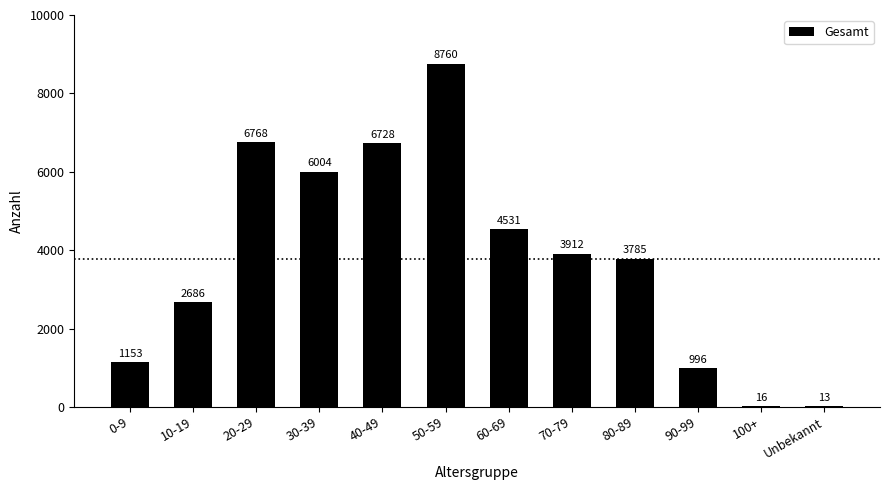

At which category does the chart reach its peak across all series?

50-59